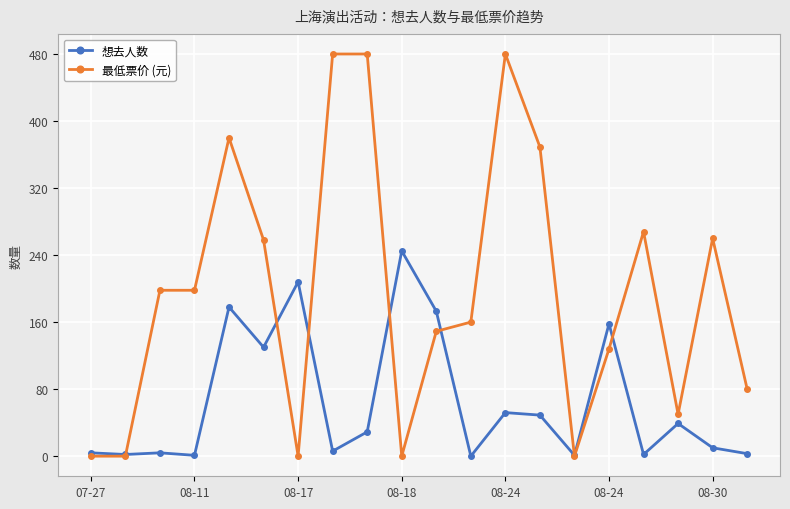

Which series has the largest range (max minus min)?

最低票价 (元)